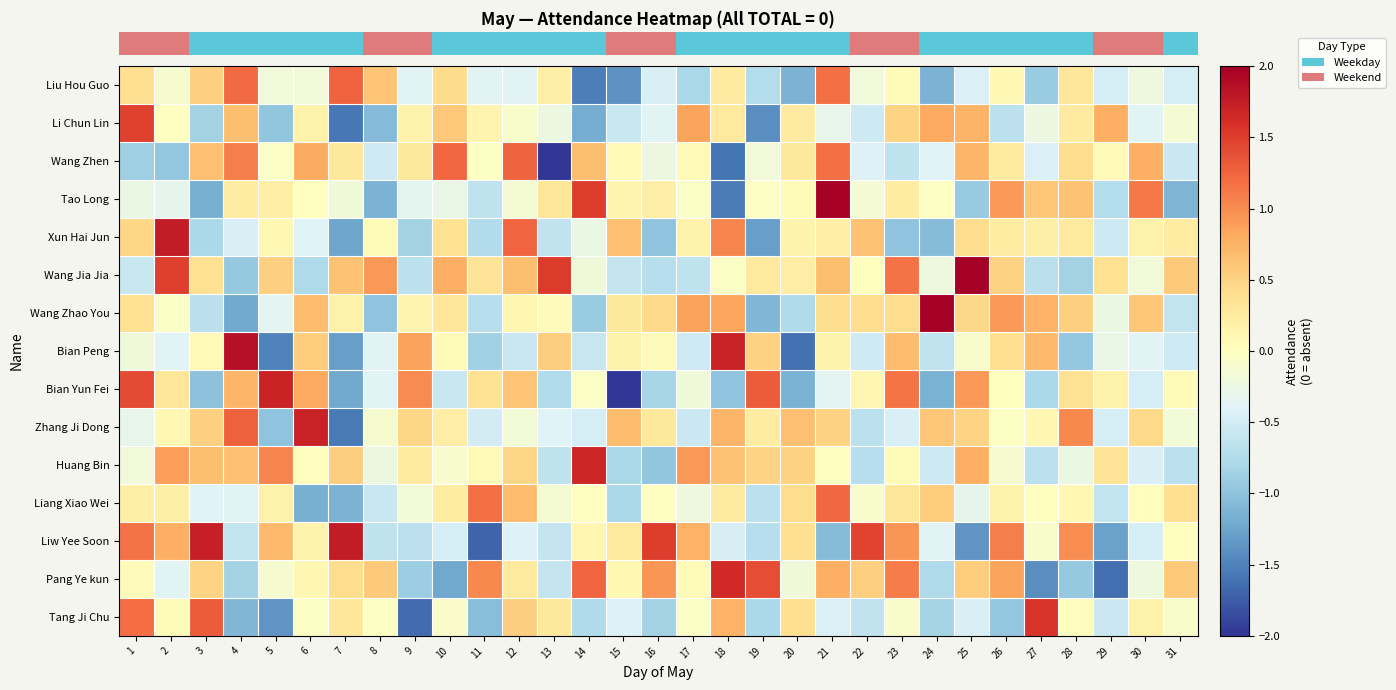

Reading left to right, list all the values displayed in this chart.

row_0: 1=0.4	2=-0.1	3=0.5	4=1.2	5=-0.2	6=-0.2	7=1.3	8=0.6	9=-0.4	10=0.4	11=-0.4	12=-0.4	13=0.2	14=-1.5	15=-1.4	16=-0.4	17=-0.8	18=0.3	19=-0.7	20=-1.1	21=1.2	22=-0.2	23=0.1	24=-1.1	25=-0.4	26=0.1	27=-0.9	28=0.3	29=-0.5	30=-0.2	31=-0.5
row_1: 1=1.5	2=-0.0	3=-0.8	4=0.7	5=-1.0	6=0.2	7=-1.6	8=-1.1	9=0.2	10=0.6	11=0.1	12=-0.1	13=-0.2	14=-1.2	15=-0.6	16=-0.4	17=0.8	18=0.3	19=-1.4	20=0.3	21=-0.3	22=-0.5	23=0.5	24=0.8	25=0.7	26=-0.7	27=-0.2	28=0.3	29=0.8	30=-0.4	31=-0.1
row_2: 1=-0.9	2=-1.0	3=0.7	4=1.1	5=-0.1	6=0.8	7=0.3	8=-0.5	9=0.3	10=1.2	11=-0.0	12=1.3	13=-2.1	14=0.7	15=0.1	16=-0.2	17=0.1	18=-1.6	19=-0.2	20=0.3	21=1.2	22=-0.4	23=-0.6	24=-0.4	25=0.7	26=0.3	27=-0.4	28=0.4	29=0.1	30=0.8	31=-0.6
row_3: 1=-0.3	2=-0.3	3=-1.2	4=0.2	5=0.2	6=0.0	7=-0.2	8=-1.1	9=-0.3	10=-0.3	11=-0.6	12=-0.1	13=0.3	14=1.5	15=0.1	16=0.2	17=-0.1	18=-1.5	19=-0.0	20=0.0	21=2.0	22=-0.2	23=0.2	24=-0.0	25=-0.9	26=0.9	27=0.6	28=0.6	29=-0.7	30=1.1	31=-1.1
row_4: 1=0.5	2=1.8	3=-0.8	4=-0.5	5=0.1	6=-0.4	7=-1.2	8=0.1	9=-0.8	10=0.4	11=-0.7	12=1.2	13=-0.6	14=-0.3	15=0.7	16=-1.0	17=0.2	18=1.0	19=-1.3	20=0.1	21=0.2	22=0.6	23=-1.0	24=-1.1	25=0.4	26=0.2	27=0.2	28=0.3	29=-0.5	30=0.2	31=0.2
row_5: 1=-0.6	2=1.5	3=0.4	4=-1.0	5=0.5	6=-0.8	7=0.6	8=0.9	9=-0.7	10=0.8	11=0.3	12=0.7	13=1.5	14=-0.2	15=-0.6	16=-0.7	17=-0.7	18=-0.1	19=0.3	20=0.2	21=0.7	22=0.0	23=1.2	24=-0.2	25=2.2	26=0.5	27=-0.7	28=-0.9	29=0.4	30=-0.2	31=0.6
row_6: 1=0.4	2=-0.1	3=-0.7	4=-1.2	5=-0.4	6=0.7	7=0.2	8=-1.0	9=0.1	10=0.3	11=-0.7	12=0.1	13=0.0	14=-0.9	15=0.3	16=0.4	17=0.9	18=0.8	19=-1.1	20=-0.8	21=0.4	22=0.4	23=0.4	24=3.1	25=0.5	26=0.9	27=0.8	28=0.5	29=-0.3	30=0.6	31=-0.6
row_7: 1=-0.2	2=-0.4	3=0.1	4=1.9	5=-1.5	6=0.5	7=-1.3	8=-0.4	9=0.9	10=0.1	11=-0.9	12=-0.6	13=0.5	14=-0.6	15=0.2	16=0.0	17=-0.5	18=1.7	19=0.5	20=-1.6	21=0.1	22=-0.5	23=0.7	24=-0.6	25=-0.1	26=0.4	27=0.7	28=-1.0	29=-0.3	30=-0.4	31=-0.5
row_8: 1=1.4	2=0.3	3=-1.0	4=0.7	5=1.7	6=0.8	7=-1.2	8=-0.4	9=1.0	10=-0.6	11=0.4	12=0.6	13=-0.7	14=-0.0	15=-2.6	16=-0.8	17=-0.2	18=-1.0	19=1.3	20=-1.1	21=-0.4	22=0.1	23=1.2	24=-1.1	25=0.9	26=0.0	27=-0.8	28=0.4	29=0.2	30=-0.5	31=0.1
row_9: 1=-0.3	2=0.1	3=0.5	4=1.3	5=-1.0	6=1.7	7=-1.6	8=-0.1	9=0.5	10=0.2	11=-0.5	12=-0.2	13=-0.4	14=-0.5	15=0.7	16=0.3	17=-0.6	18=0.7	19=0.2	20=0.7	21=0.5	22=-0.7	23=-0.4	24=0.6	25=0.5	26=-0.0	27=0.1	28=1.0	29=-0.5	30=0.4	31=-0.2
row_10: 1=-0.2	2=0.9	3=0.7	4=0.7	5=1.0	6=0.0	7=0.5	8=-0.2	9=0.3	10=-0.1	11=0.1	12=0.5	13=-0.7	14=1.7	15=-0.8	16=-1.0	17=0.9	18=0.6	19=0.5	20=0.5	21=-0.0	22=-0.7	23=0.1	24=-0.5	25=0.8	26=-0.1	27=-0.7	28=-0.3	29=0.3	30=-0.5	31=-0.7
row_11: 1=0.2	2=0.2	3=-0.4	4=-0.4	5=0.2	6=-1.2	7=-1.1	8=-0.6	9=-0.2	10=0.2	11=1.2	12=0.7	13=-0.1	14=-0.0	15=-0.8	16=-0.0	17=-0.2	18=0.3	19=-0.7	20=0.4	21=1.2	22=-0.1	23=0.3	24=0.6	25=-0.3	26=0.2	27=0.0	28=0.1	29=-0.6	30=0.0	31=0.4
row_12: 1=1.2	2=0.8	3=1.7	4=-0.6	5=0.7	6=0.1	7=1.8	8=-0.6	9=-0.7	10=-0.5	11=-1.7	12=-0.4	13=-0.6	14=0.1	15=0.3	16=1.5	17=0.8	18=-0.5	19=-0.7	20=0.4	21=-1.1	22=1.5	23=0.9	24=-0.4	25=-1.4	26=1.1	27=-0.1	28=1.0	29=-1.3	30=-0.5	31=0.0
row_13: 1=0.0	2=-0.4	3=0.5	4=-0.9	5=-0.1	6=0.1	7=0.4	8=0.6	9=-0.9	10=-1.2	11=1.0	12=0.3	13=-0.6	14=1.2	15=0.1	16=0.9	17=0.1	18=1.6	19=1.4	20=-0.2	21=0.8	22=0.5	23=1.1	24=-0.8	25=0.5	26=0.8	27=-1.4	28=-0.9	29=-1.6	30=-0.2	31=0.6
row_14: 1=1.2	2=0.1	3=1.3	4=-1.1	5=-1.4	6=-0.0	7=0.3	8=-0.0	9=-1.7	10=-0.1	11=-1.0	12=0.5	13=0.3	14=-0.8	15=-0.4	16=-0.8	17=-0.1	18=0.8	19=-0.8	20=0.4	21=-0.4	22=-0.6	23=-0.1	24=-0.8	25=-0.4	26=-1.0	27=1.6	28=0.0	29=-0.6	30=0.2	31=-0.1